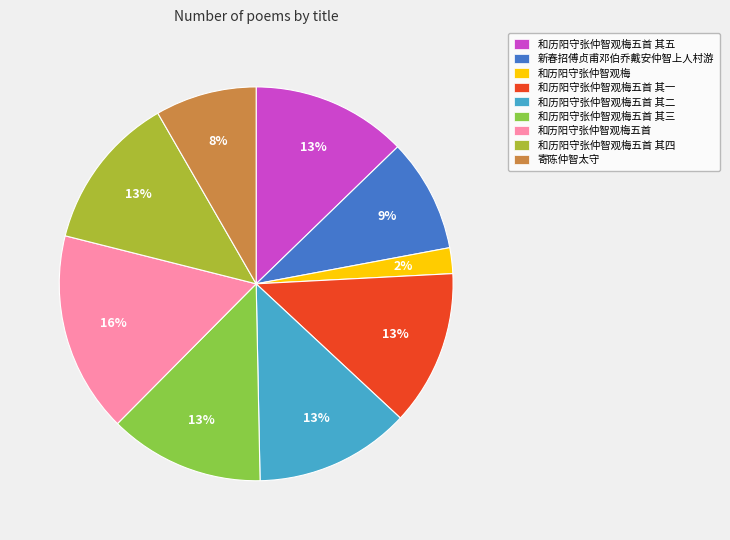

Count the number of slices in the pie.

9